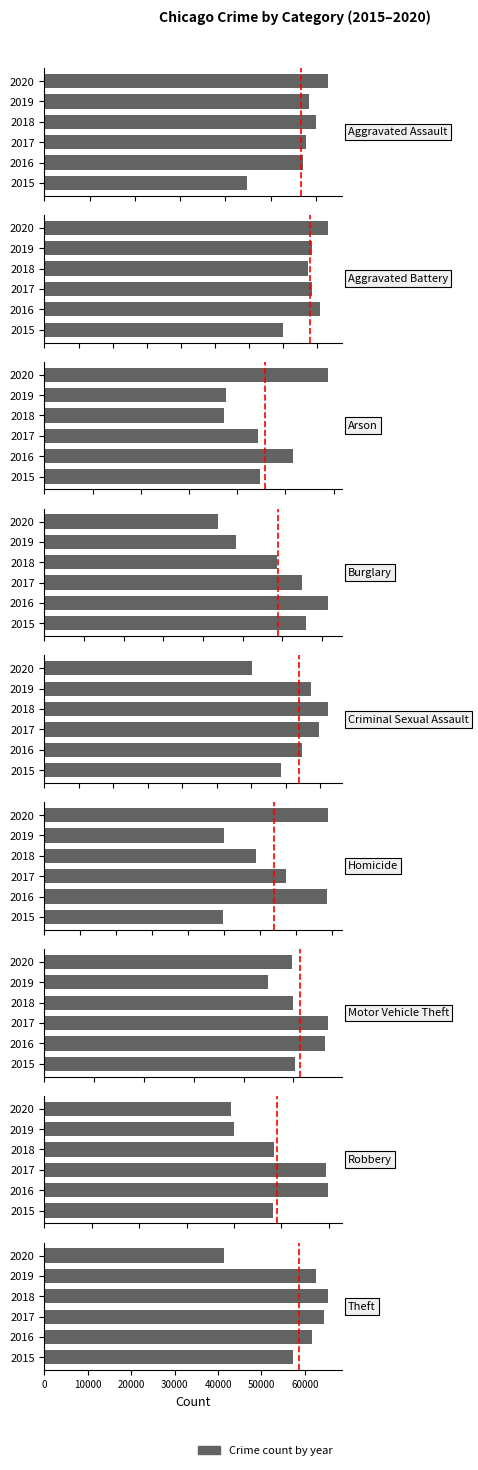

The 2015 series shows 3430 at 1. True or false?

False